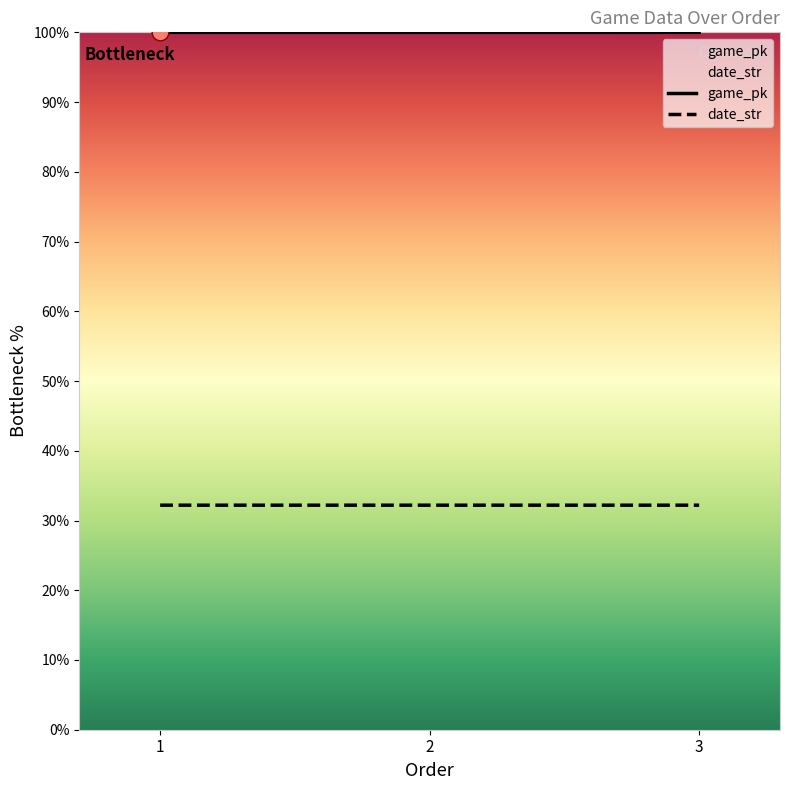

True or false: game_pk has a value of 100.0 at 3.

True